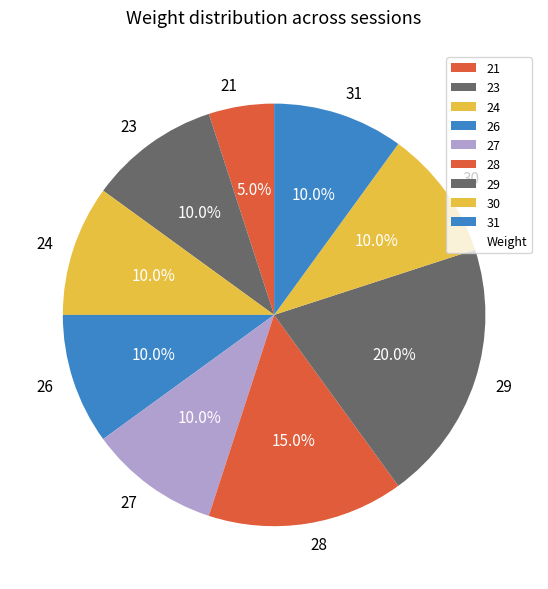

Between 26 and 29, which is larger?

29